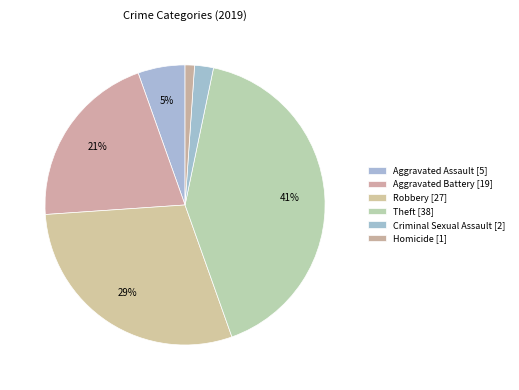

How many segments does this pie chart have?

6